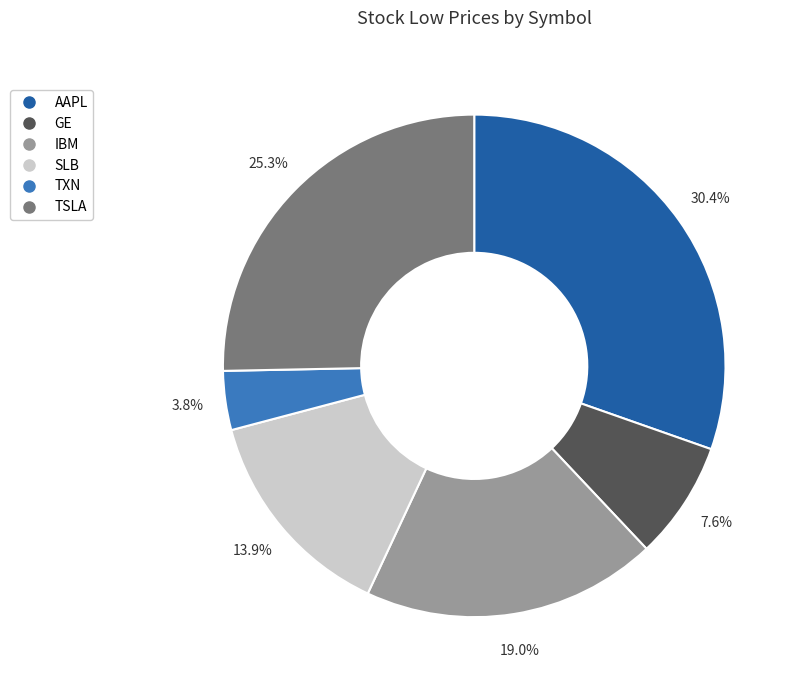

Does any single category account for the majority?

No